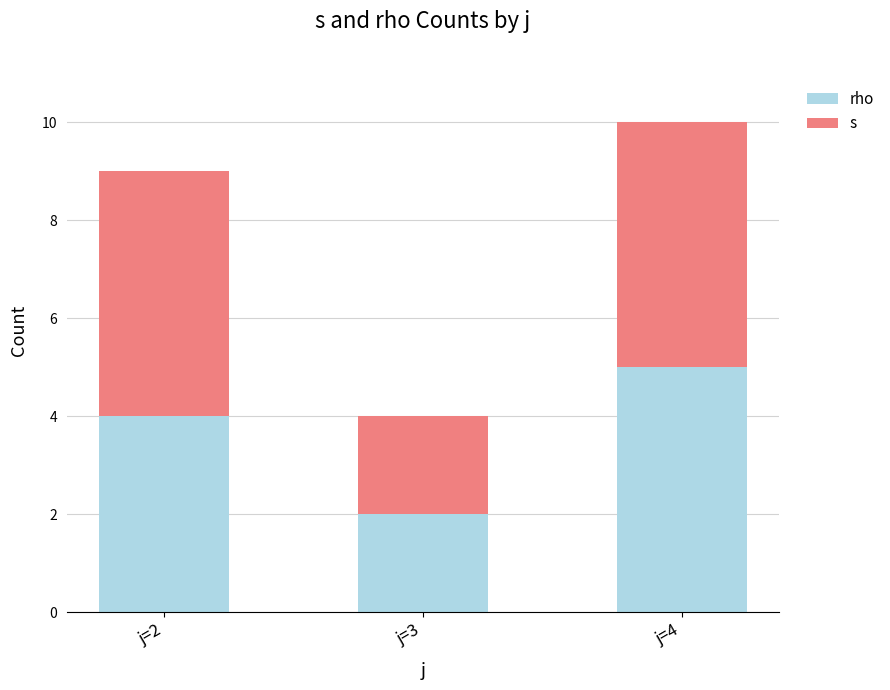

What is the total value across all series at j=3?

4